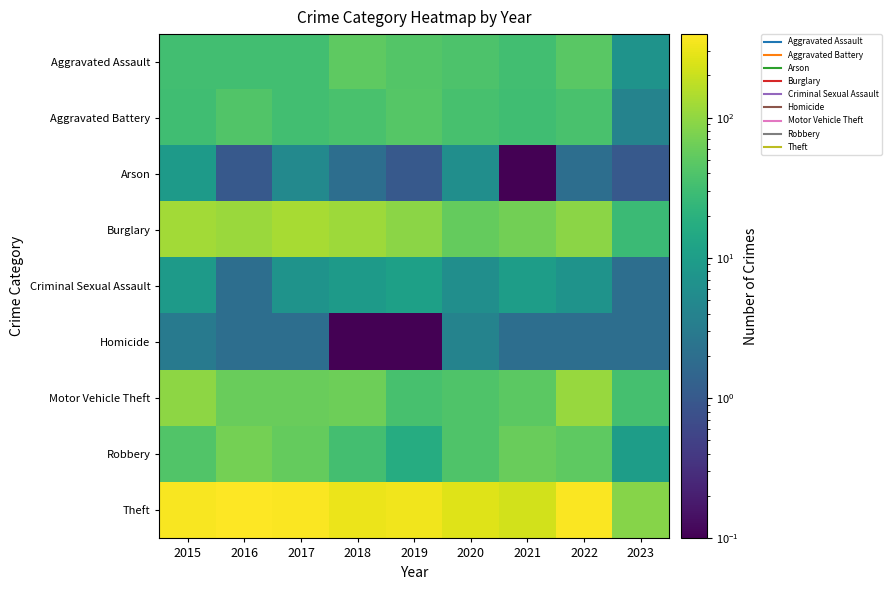

What is the total value across all series at 2017?

697.0